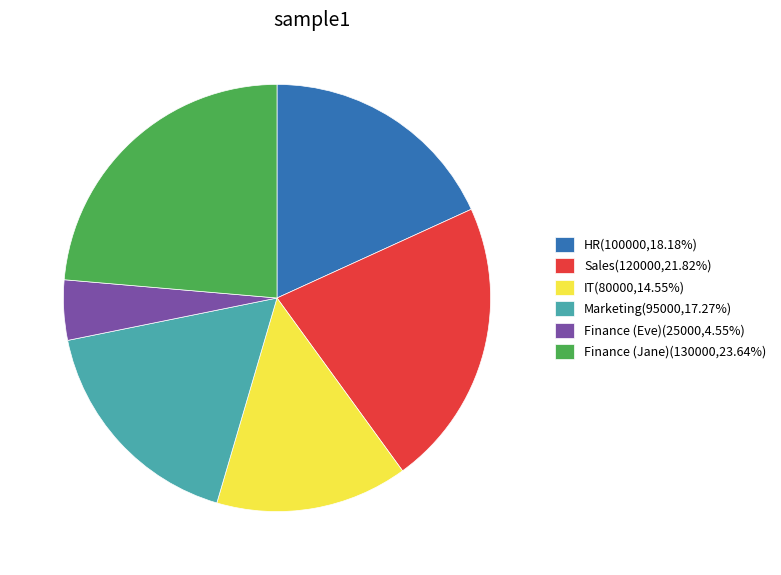

Approximately how many times larger is the value at IT(80000,14.55%) compared to Sales(120000,21.82%)?

0.7